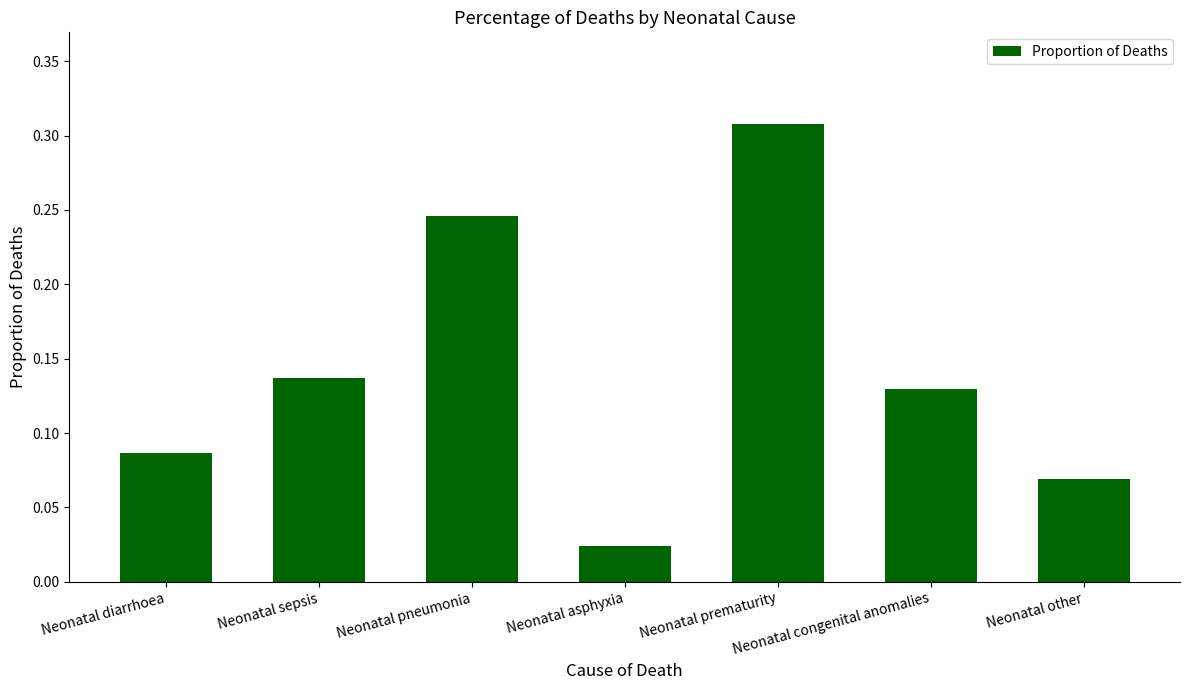

Which label corresponds to the smallest value in the chart?

Neonatal asphyxia